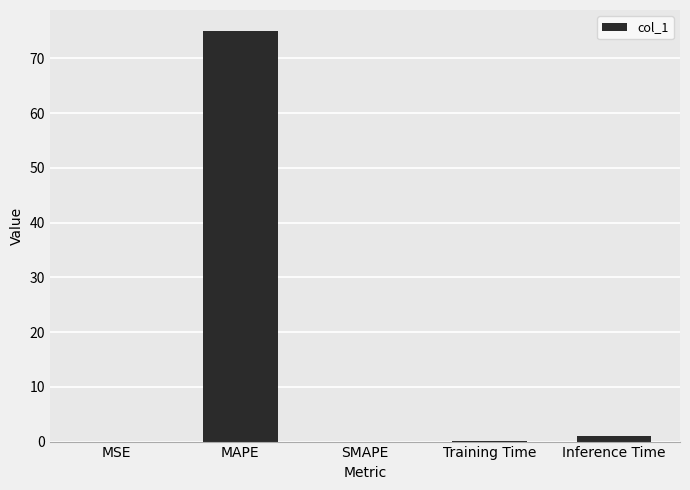

What is the difference between the values at Inference Time and MSE?

1.0